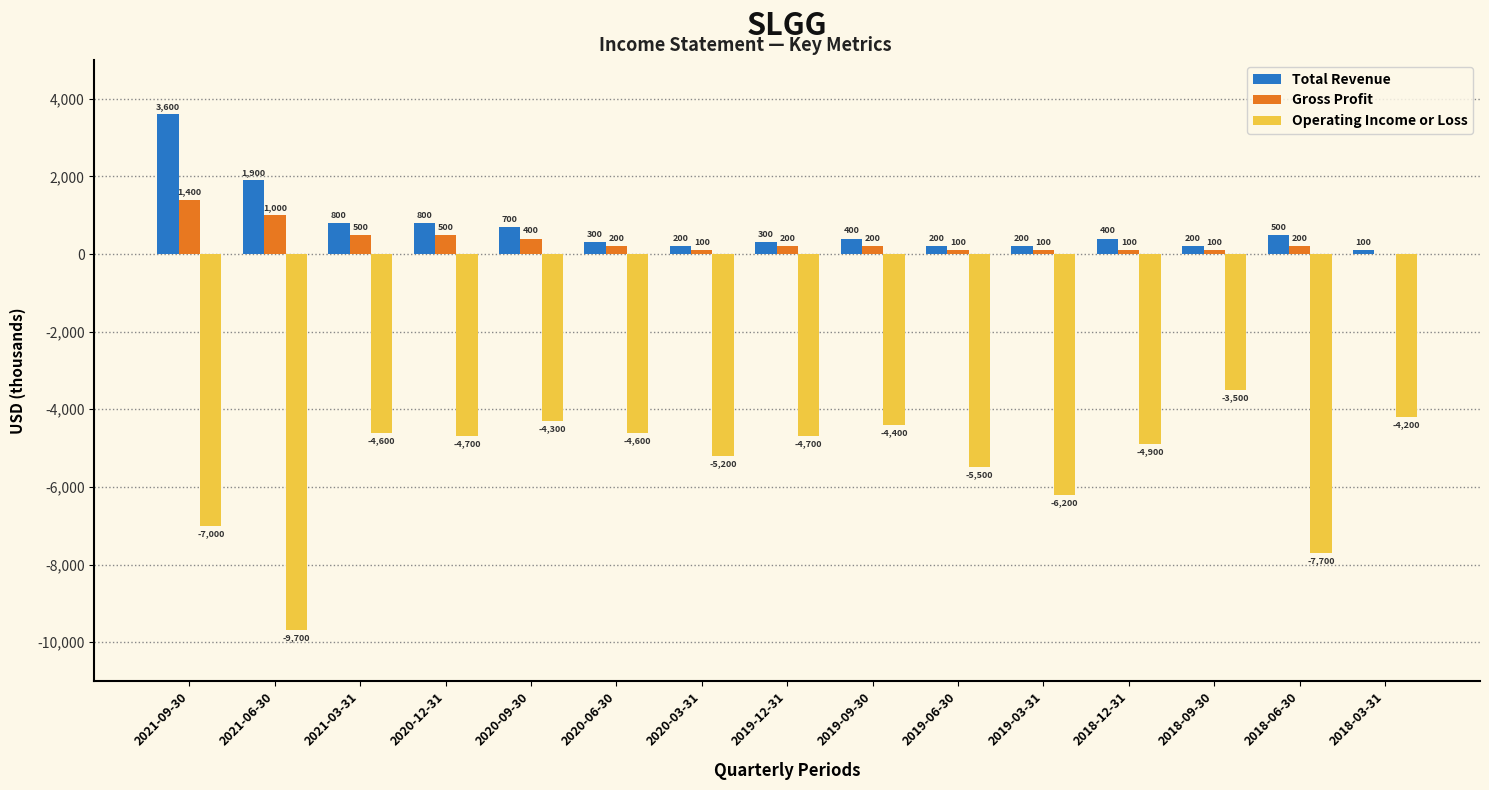

What is the approximate value of Gross Profit at 2018-06-30, to the nearest 100?

200